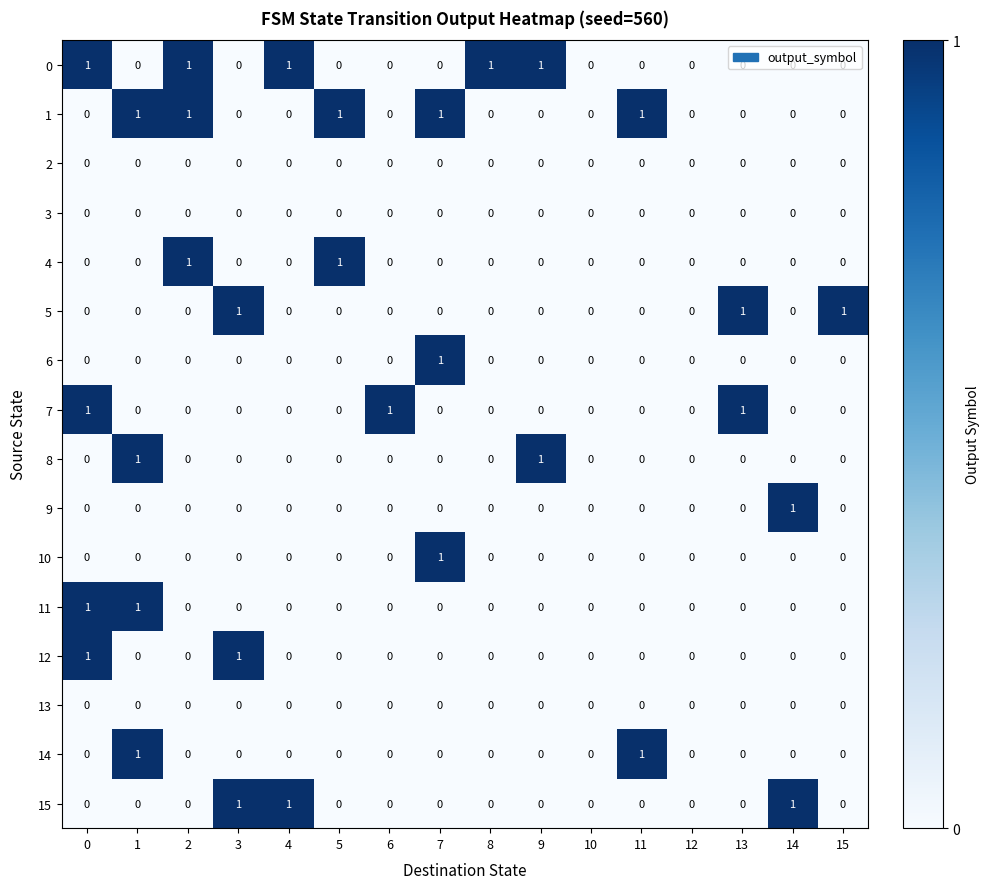

Is it true that 0 equals 0 at 3?

True